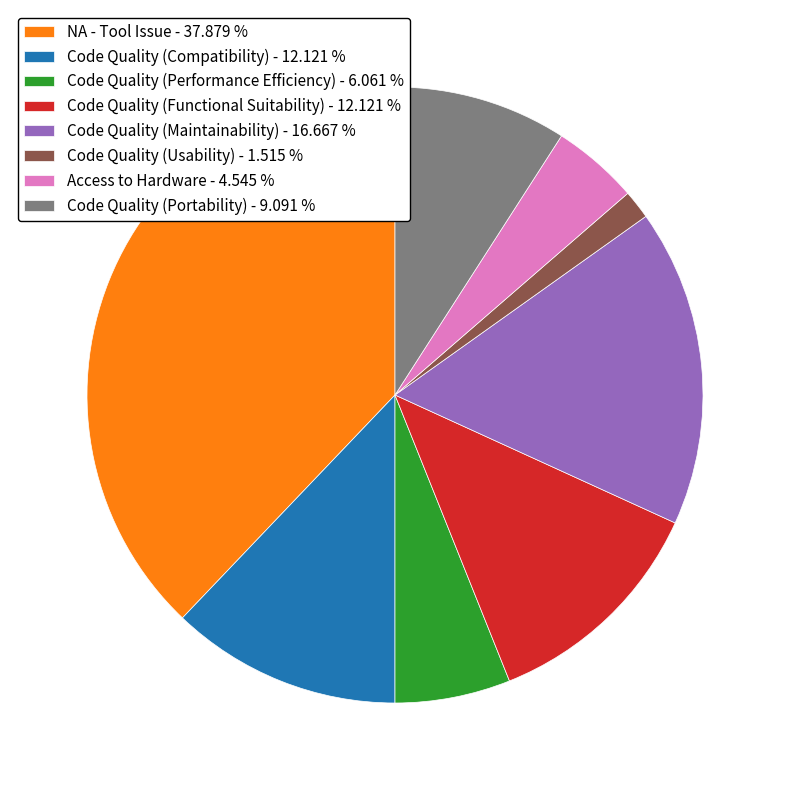

How many slices are in this pie chart?

8